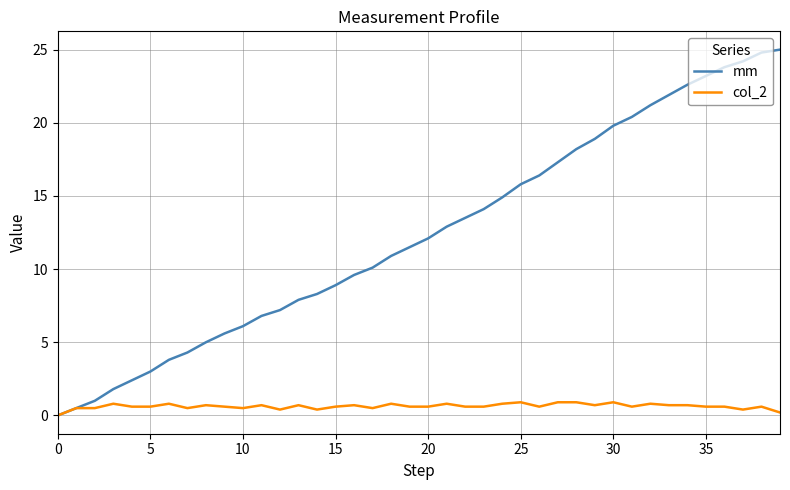

Which series has the largest total across all categories?

mm